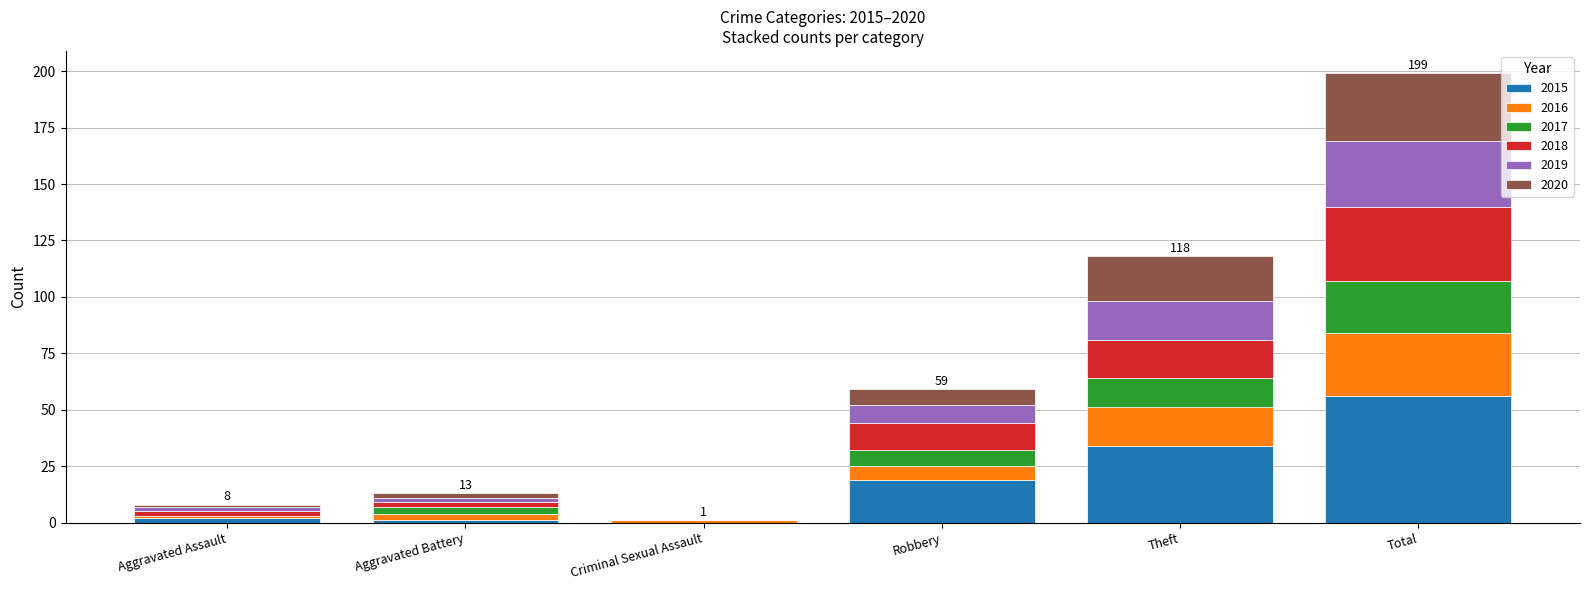

What is the total value across all series at Total?

199